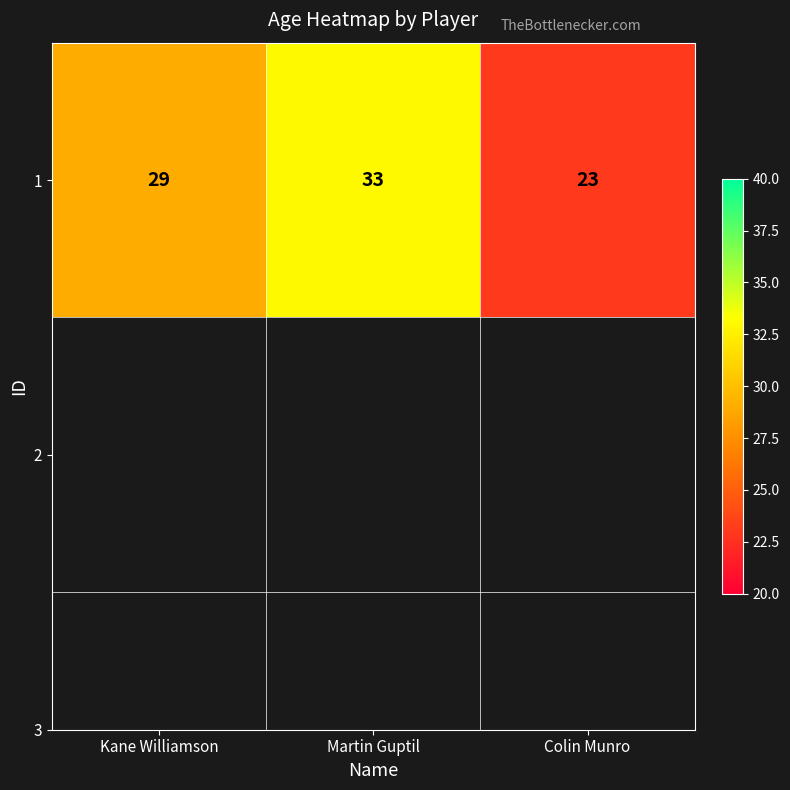

Count the number of values greater than 29.

1